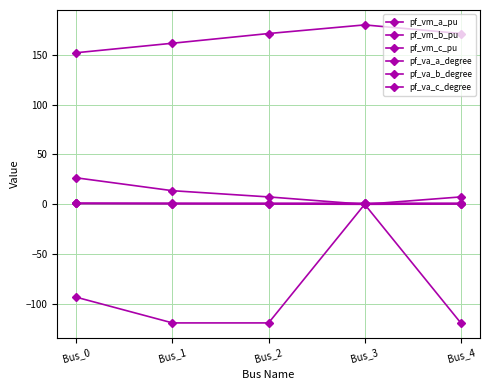

Does the chart have visible grid lines?

Yes